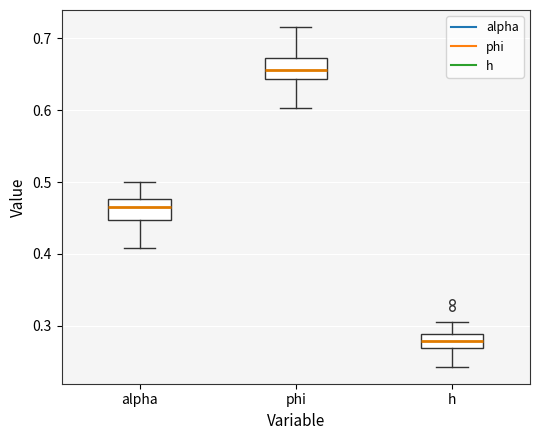

Reading left to right, transcribe this box plot: for each box, give where its median line is, the range the box spans, and where its two whiskers end, as read against the y-axis. The values are not printed on the chart, so give them approximately, as read against the axis.

alpha: median 0.46, box 0.45 to 0.48, whiskers 0.41 to 0.50
phi: median 0.66, box 0.64 to 0.67, whiskers 0.60 to 0.72
h: median 0.28, box 0.27 to 0.29, whiskers 0.24 to 0.31